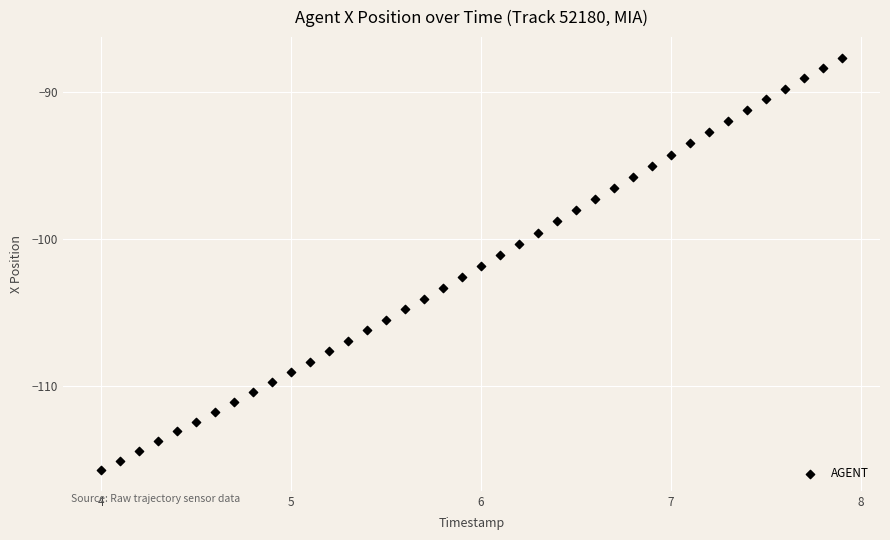

What is the range of X values (max minus min)?

3.9